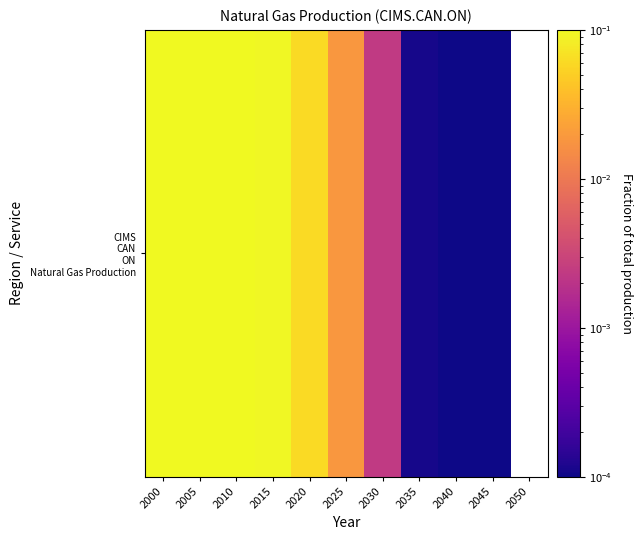

Rank the categories by value from lowest to highest.

2050, 2045, 2040, 2035, 2030, 2025, 2020, 2015, 2010, 2005, 2000